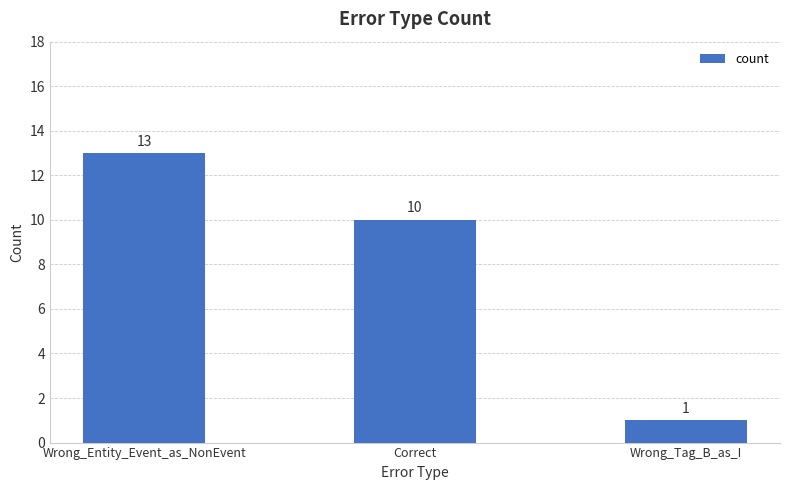

Reading right to left, extract all data points from this chart.

1	10	13